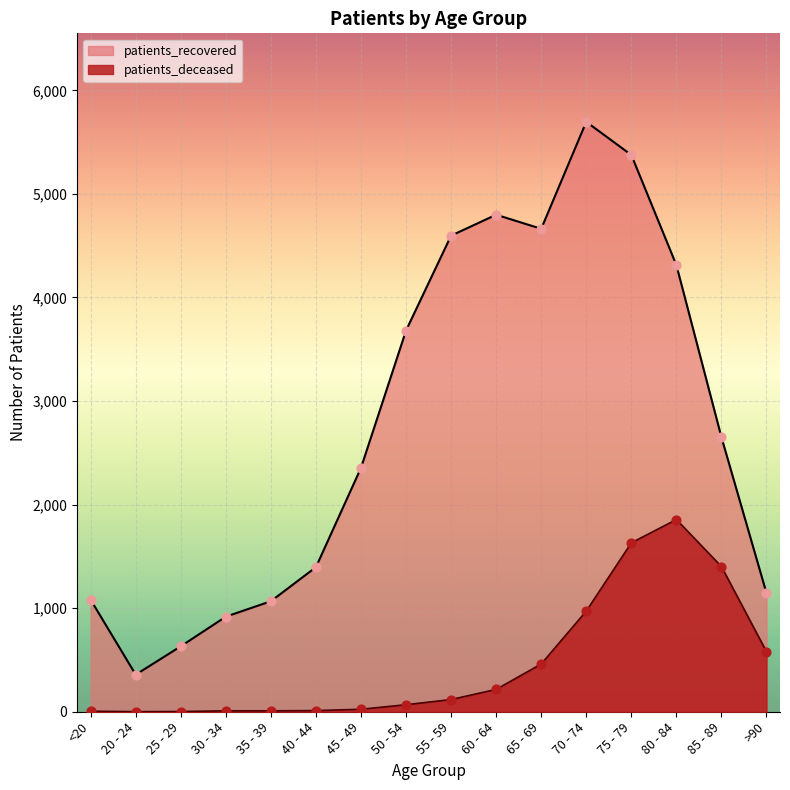

What are all the series names shown in the legend?

patients_recovered, patients_deceased